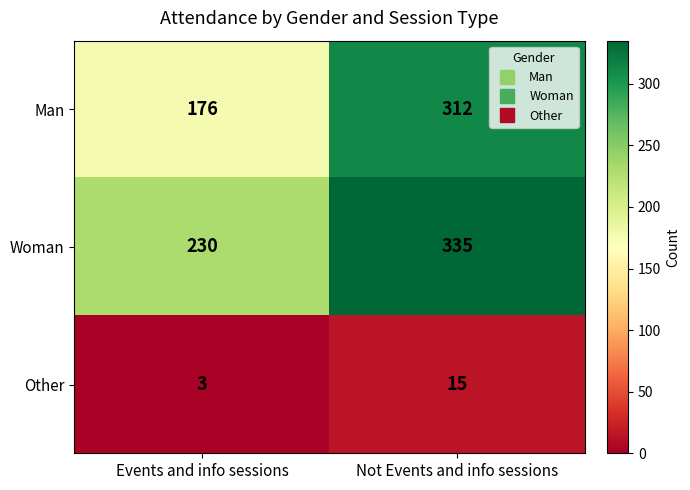

What is the difference between the maximum and minimum values in the Other series?

12